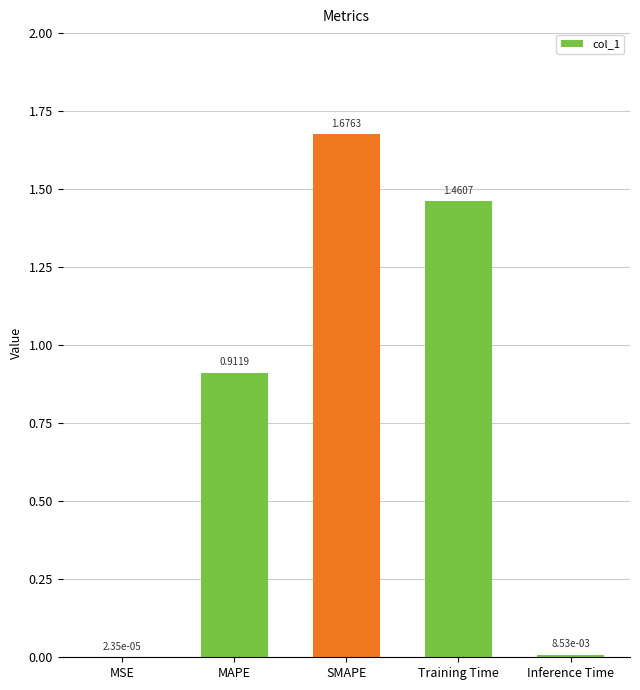

At which label is the value closest to 0?

MSE